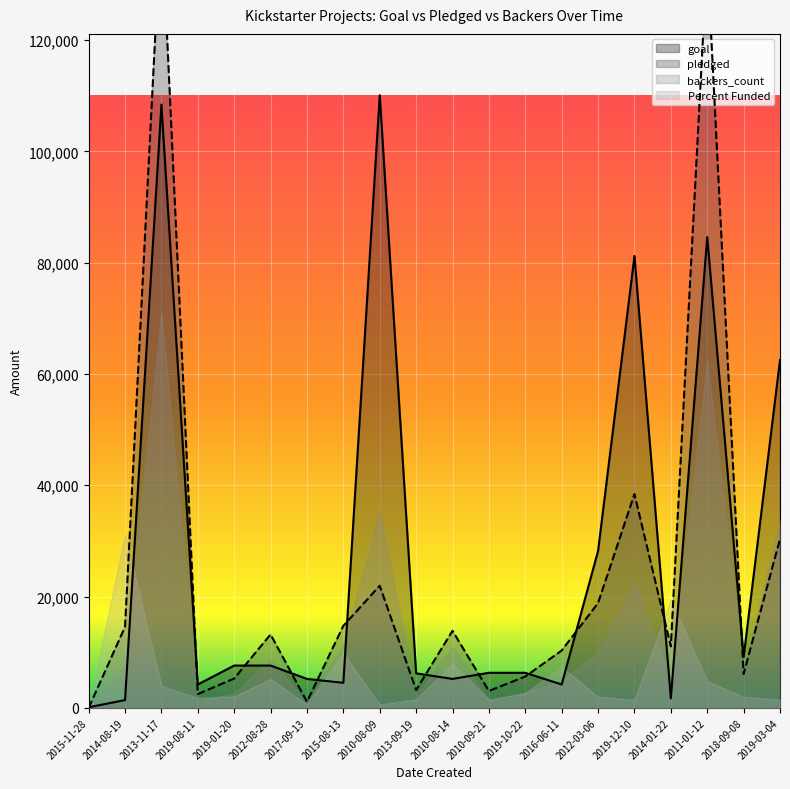

At how many categories does at least one series exceed 138473?

1